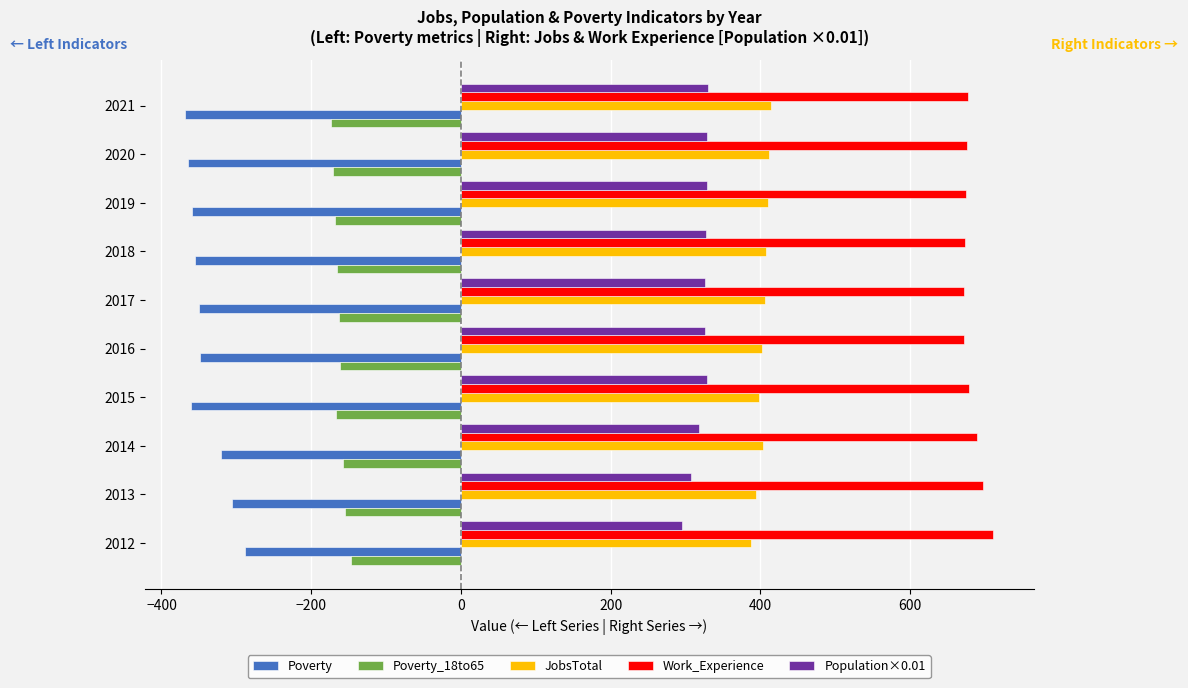

The value of Poverty_18to65 at 2013 is -257.3. True or false?

False